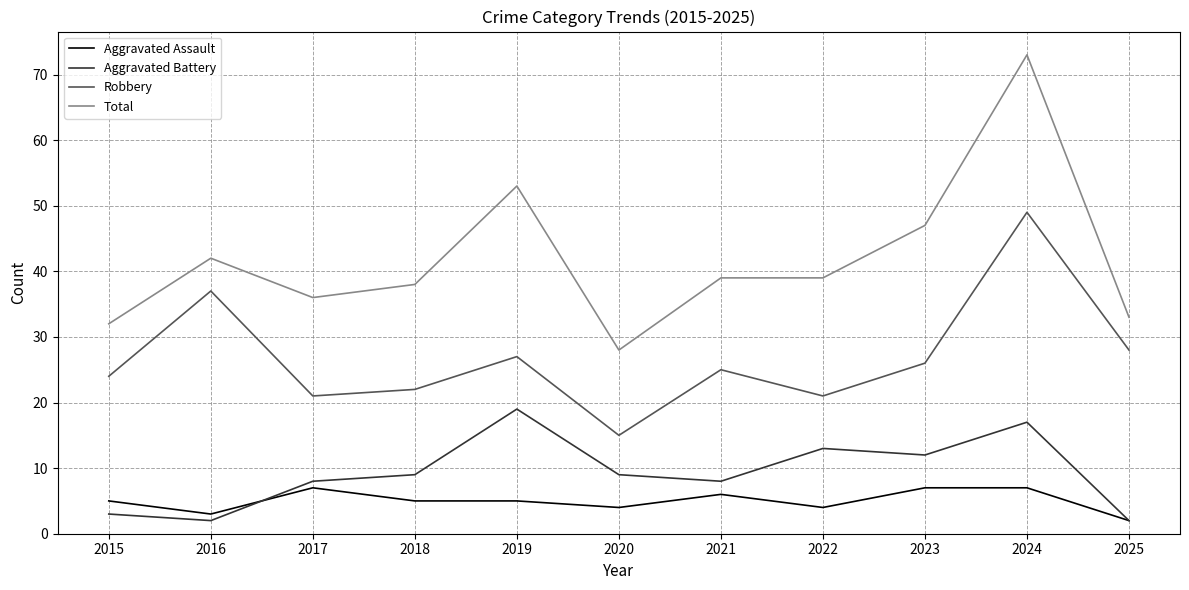

Which series has the widest spread of values?

Total